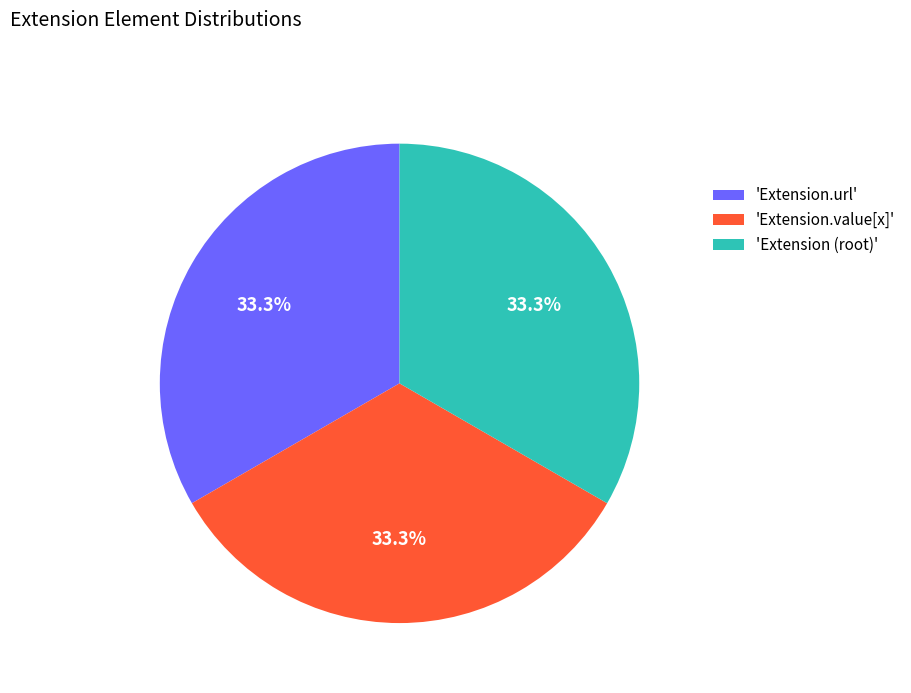

Approximately how many times larger is the value at 'Extension (root)' compared to 'Extension.value[x]'?

1.0